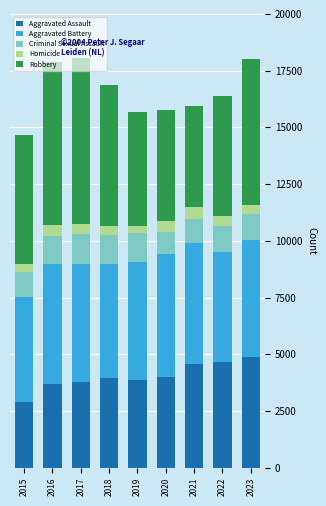

How many series are shown in this chart?

5